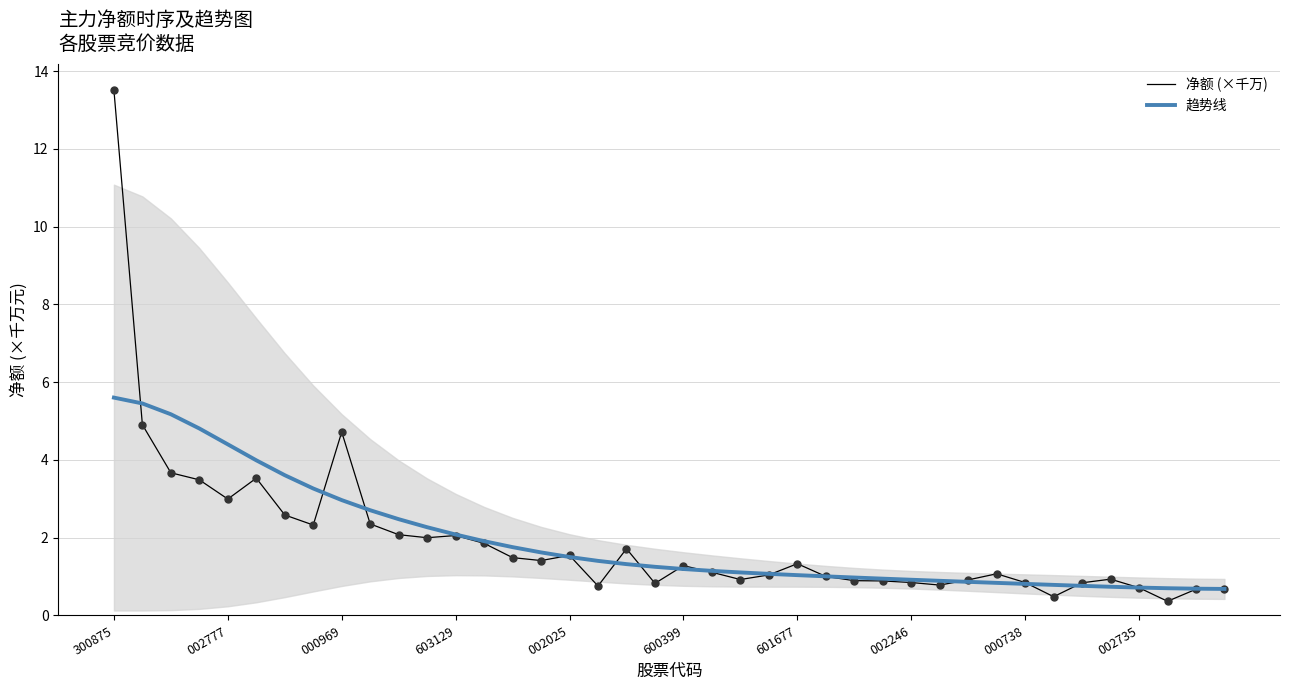

What is the total value across all series at 34?

1.6